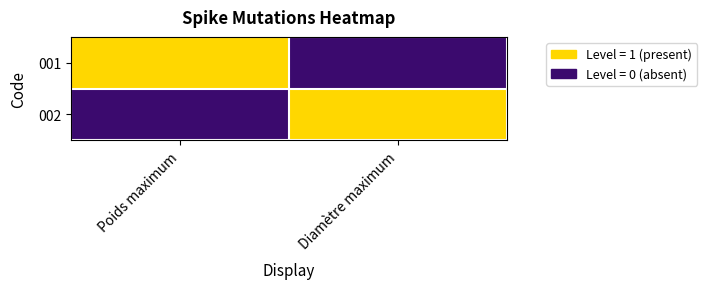

Reading right to left, extract all data points from this chart.

001: Diamètre maximum=0	Poids maximum=1
002: Diamètre maximum=1	Poids maximum=0